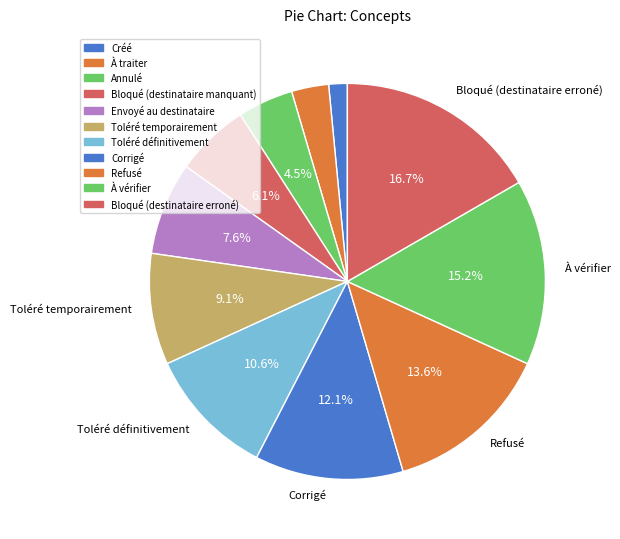

How many segments does this pie chart have?

11